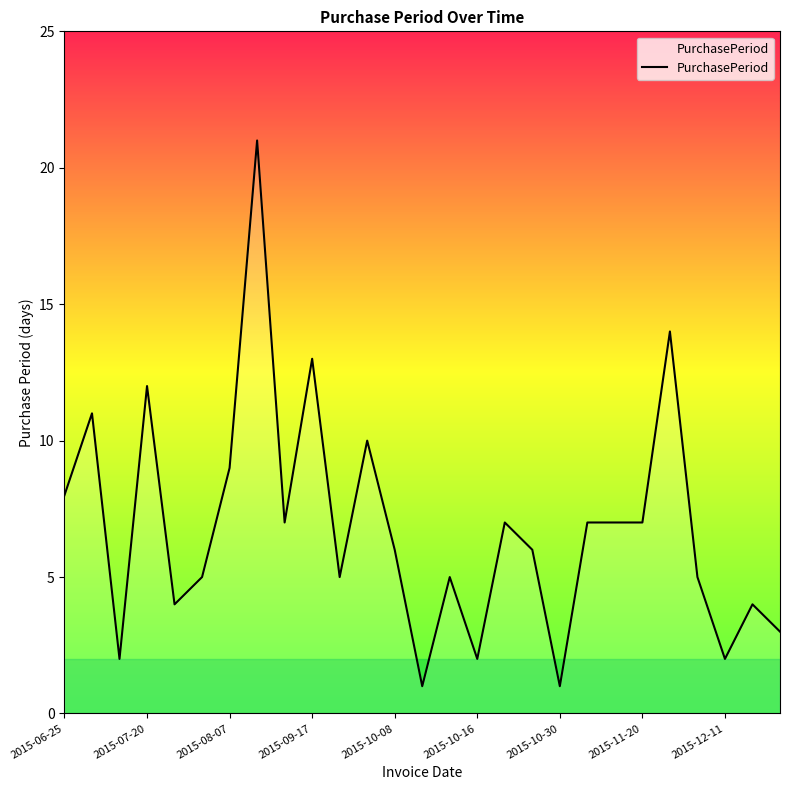

What is the difference between the maximum and minimum values?

20